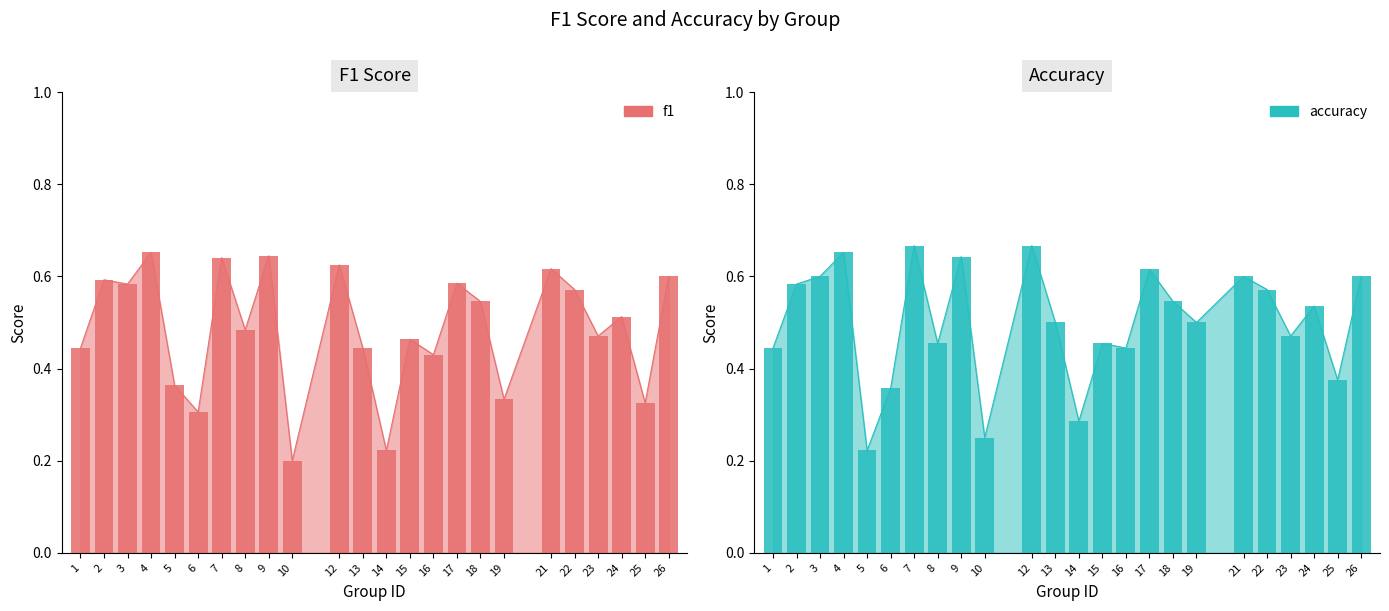

Is it true that f1 equals 0.2 at 2?

False